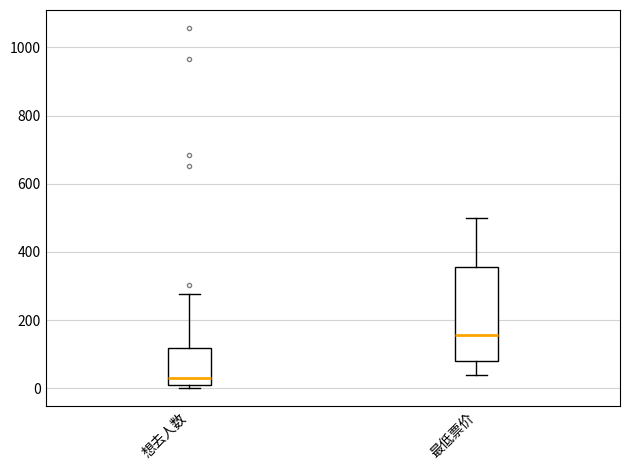

Reading left to right, transcribe this box plot: for each box, give where its median line is, the range the box spans, and where its two whiskers end, as read against the y-axis. The values are not printed on the chart, so give them approximately, as read against the axis.

想去人数: median 40, box 20 to 120, whiskers 0 to 280
最低票价: median 160, box 80 to 360, whiskers 40 to 500